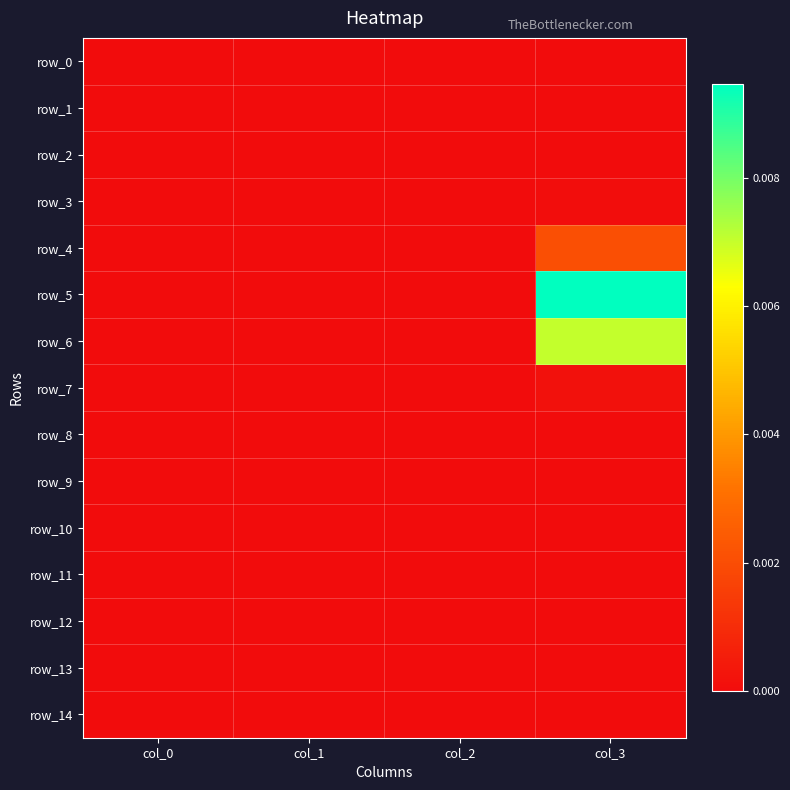

Which category has the lowest value in the row_7 series?

col_0